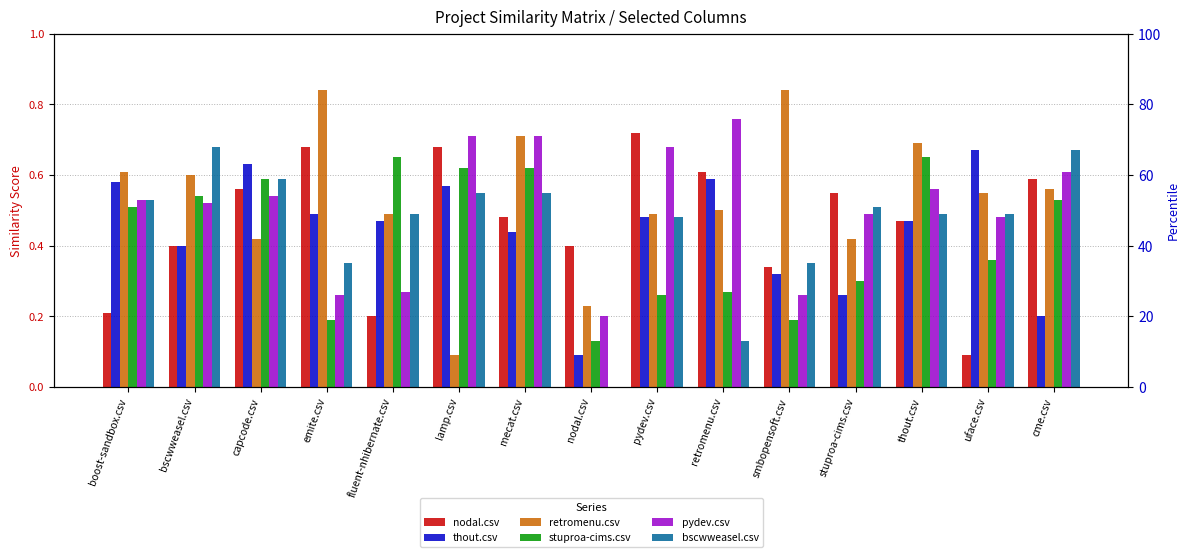

True or false: nodal.csv has a value of 0.7 at emite.csv.

True